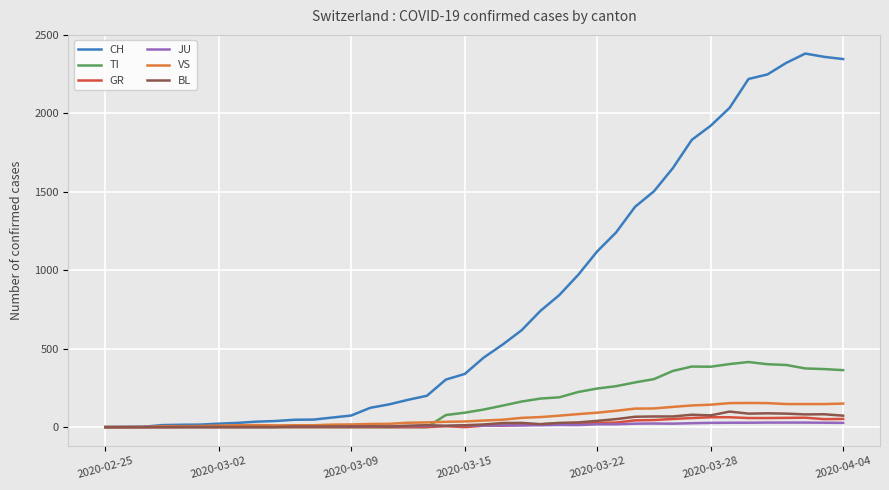

What are all the series names shown in the legend?

CH, TI, GR, JU, VS, BL